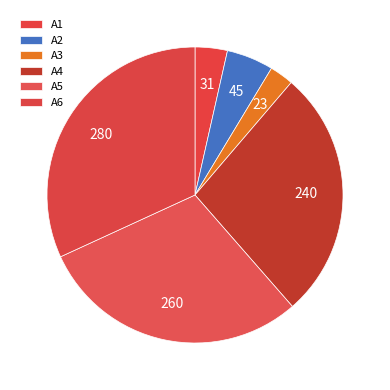

To the nearest percent, what is the average slice percentage?

17%